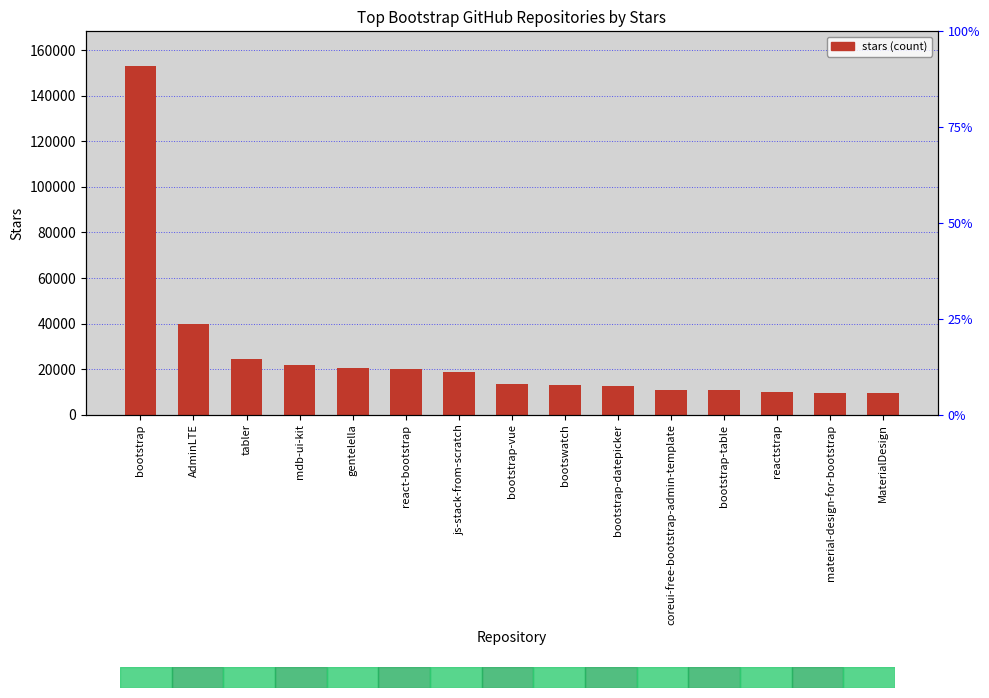

What is the minimum value shown in the chart?

9400